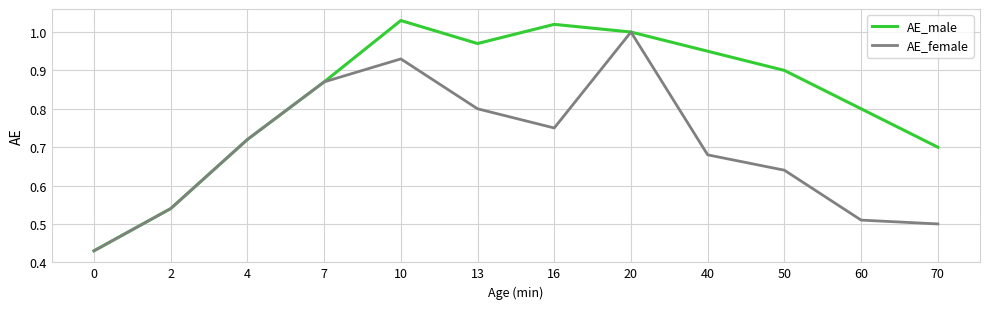

Which series has the largest total across all categories?

AE_male